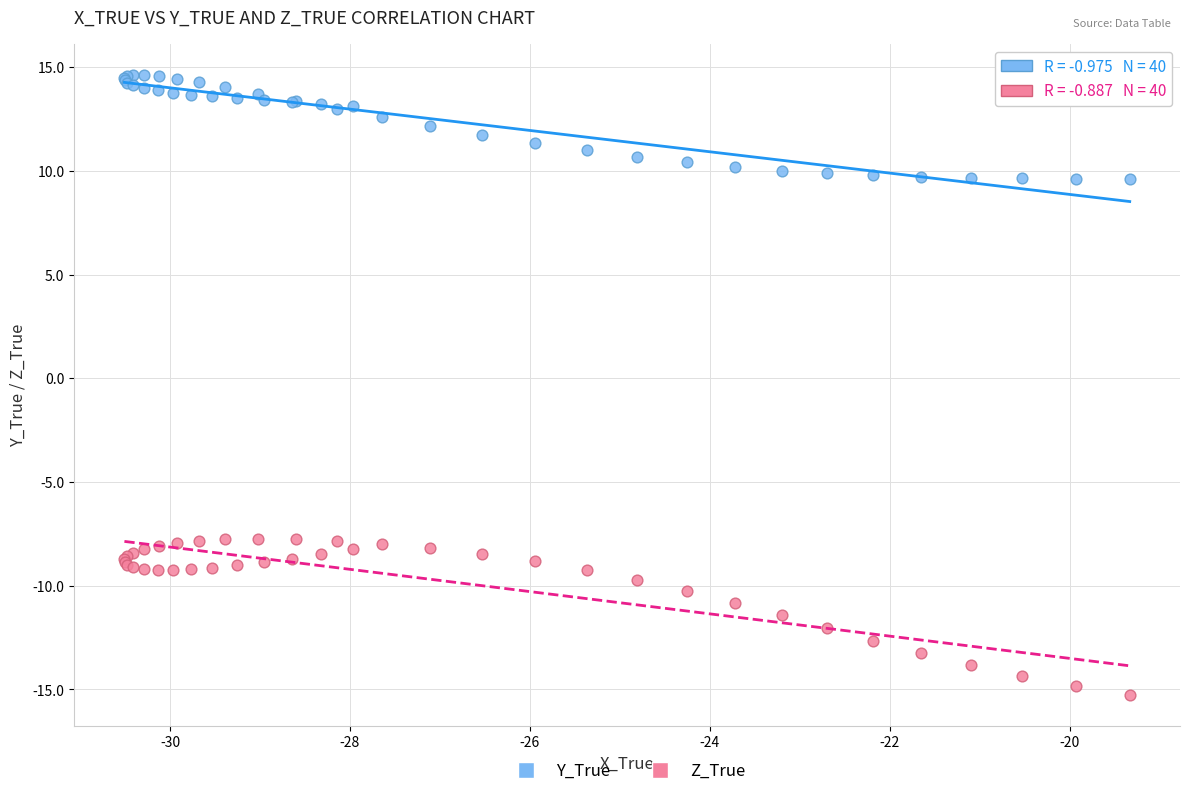

Which series reaches the maximum Y coordinate?

Y_True